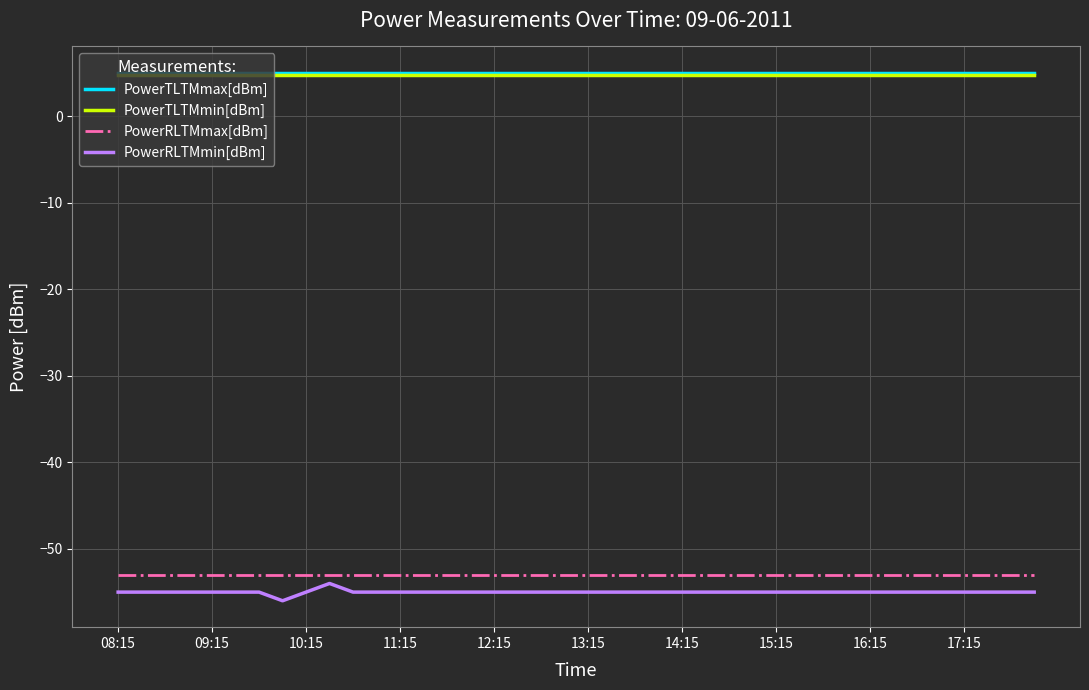

Which series has the widest spread of values?

PowerRLTMmin[dBm]